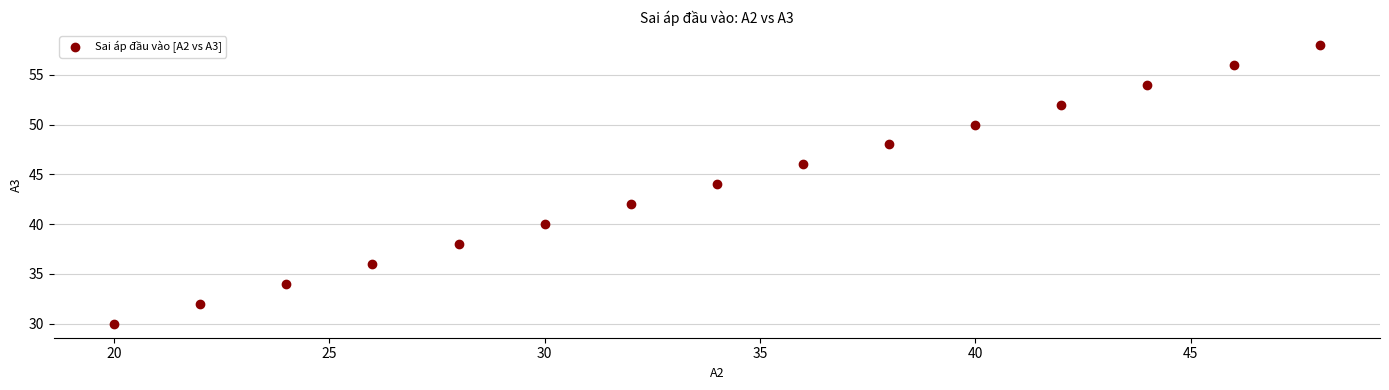

What is the range of X values (max minus min)?

28